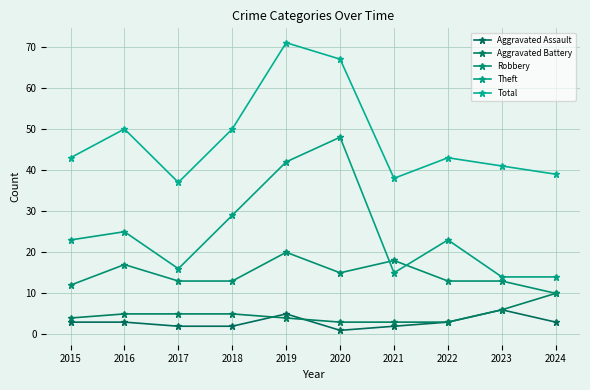

Which series has the largest range (max minus min)?

Theft